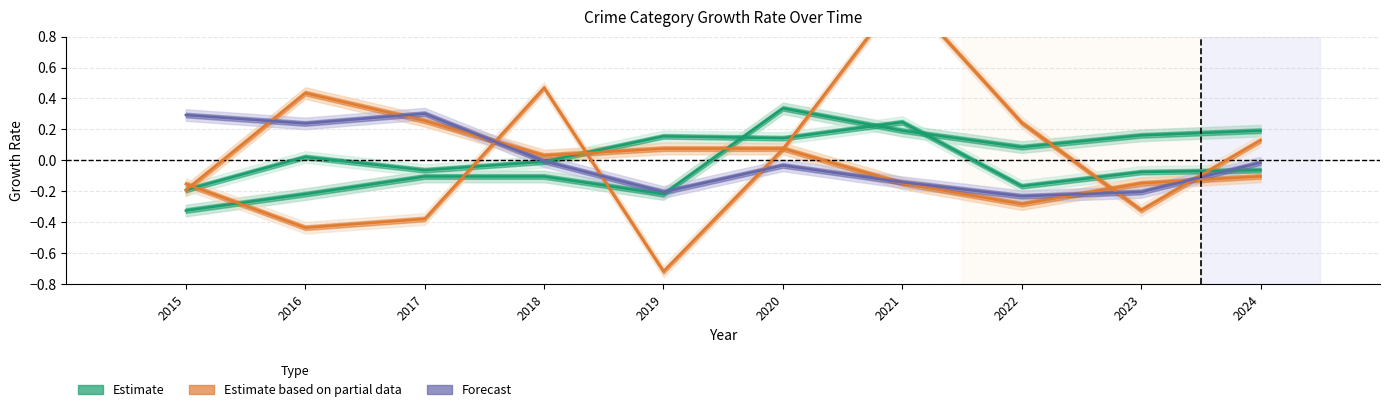

True or false: Aggravated Battery has a value of 0.1 at 2019.

False